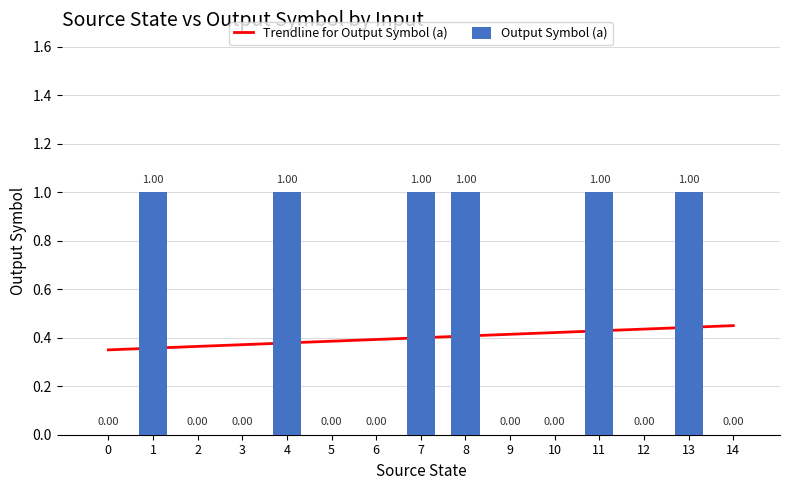

What is the sum of the values at 3 and 11?

1